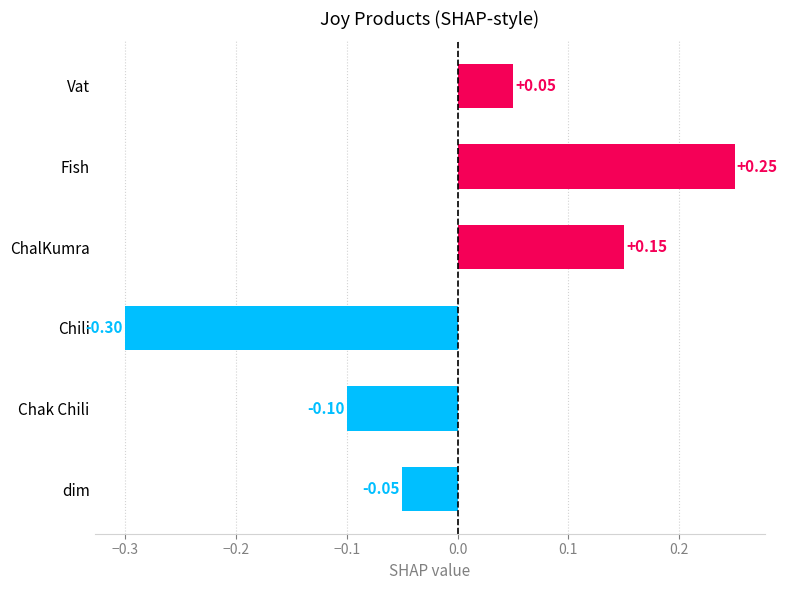

Which has a higher value, Chili or ChalKumra?

ChalKumra